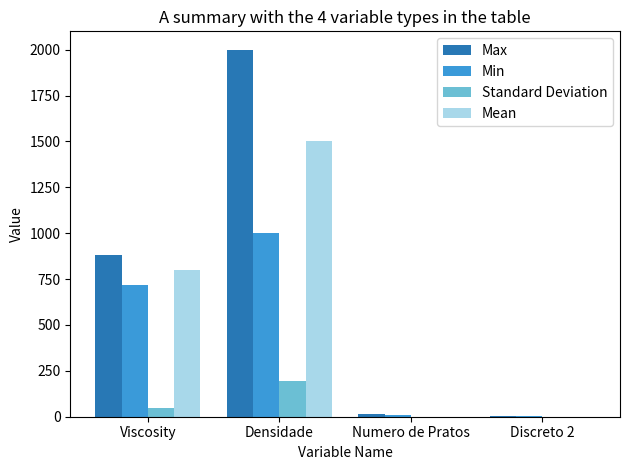

Does the chart contain stacked bars?

No